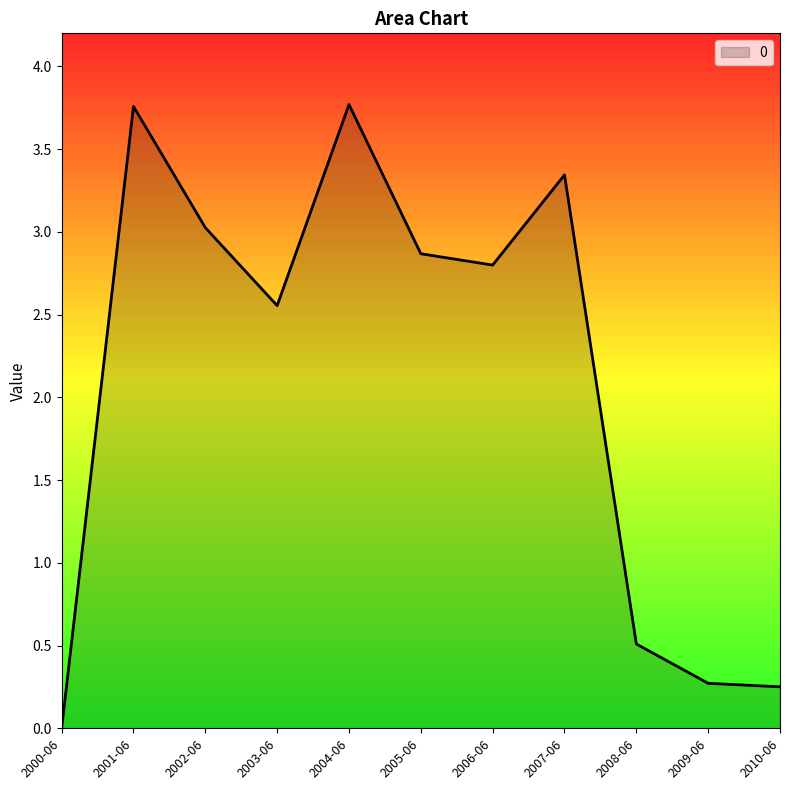

What is the difference between the maximum and minimum values?

3.8